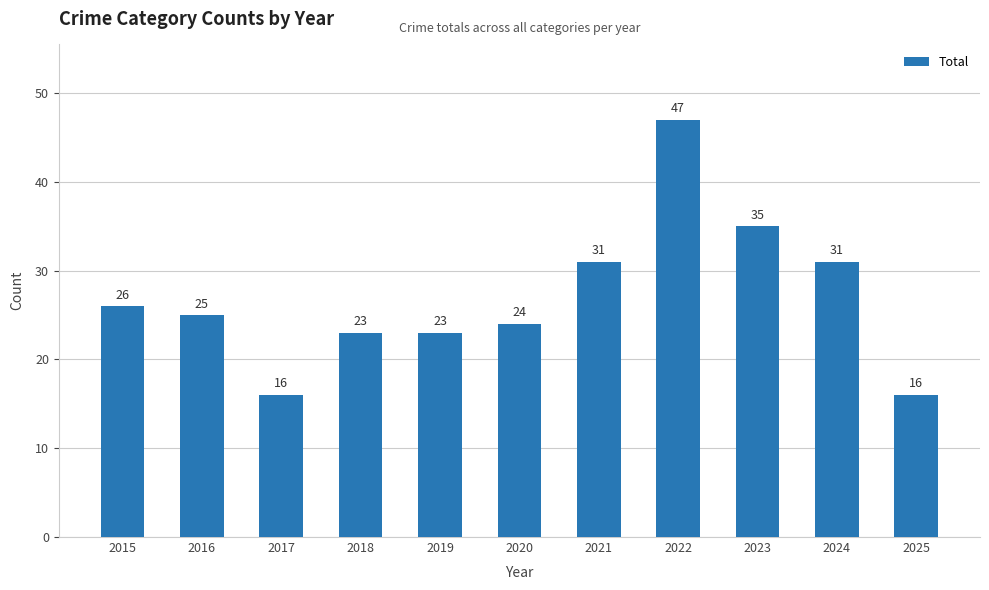

Reading left to right, list all the values displayed in this chart.

26	25	16	23	23	24	31	47	35	31	16